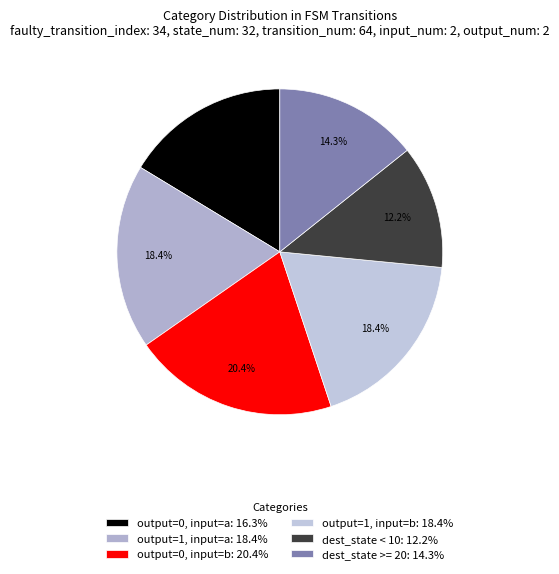

What is the largest slice in the pie chart?

output=0, input=b: 20.4%